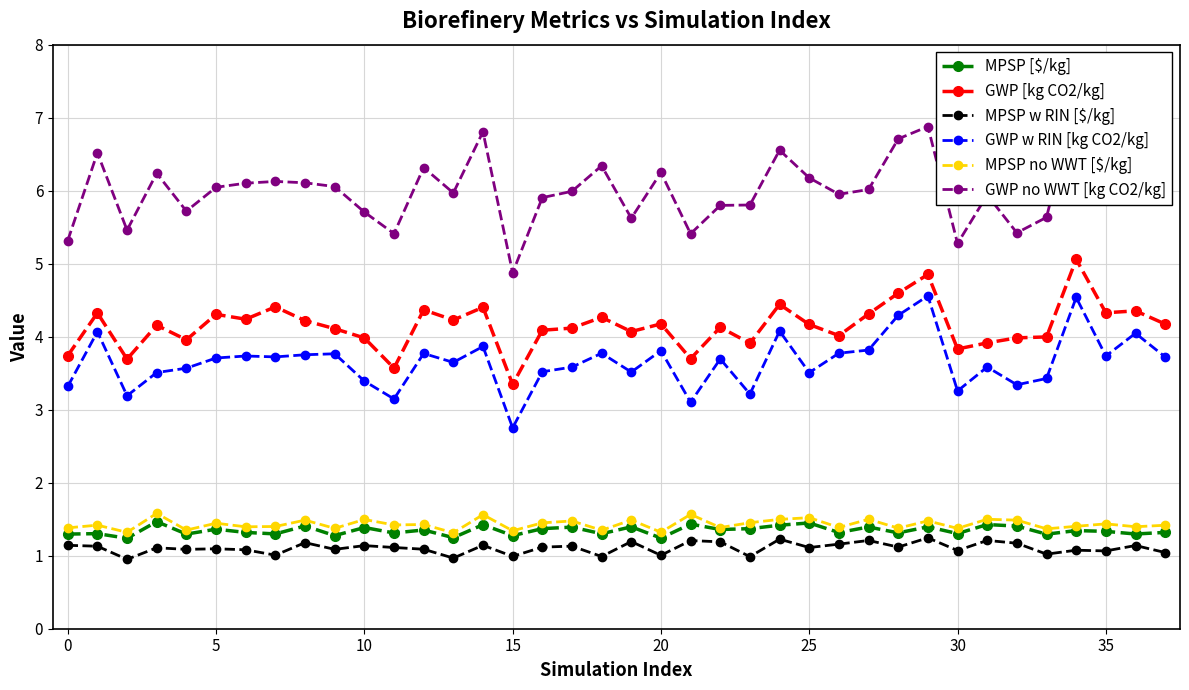

What is the maximum value for GWP w RIN [kg CO2/kg]?

4.6